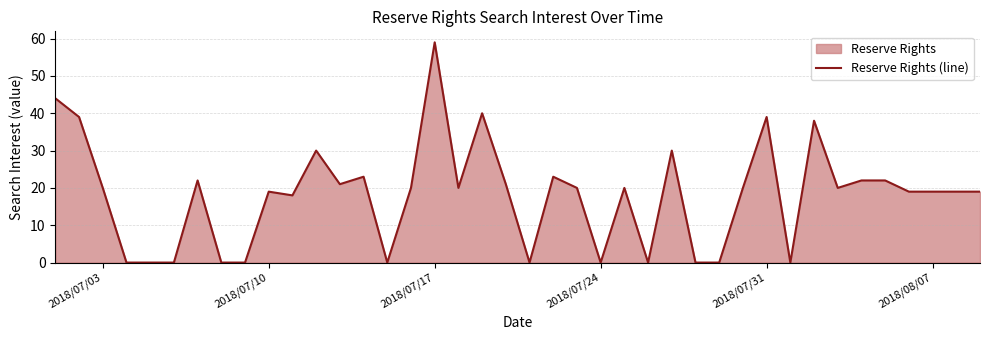

What is the average value?

18